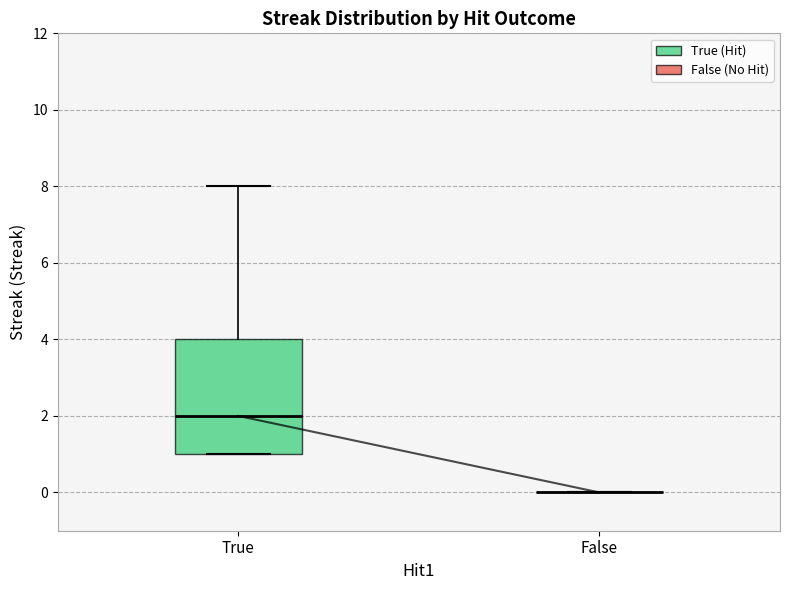

Reading left to right, transcribe this box plot: for each box, give where its median line is, the range the box spans, and where its two whiskers end, as read against the y-axis. The values are not printed on the chart, so give them approximately, as read against the axis.

True: median 2, box 1 to 4, whiskers 1 to 8
False: box collapsed to a line at 0, whiskers 0 to 0